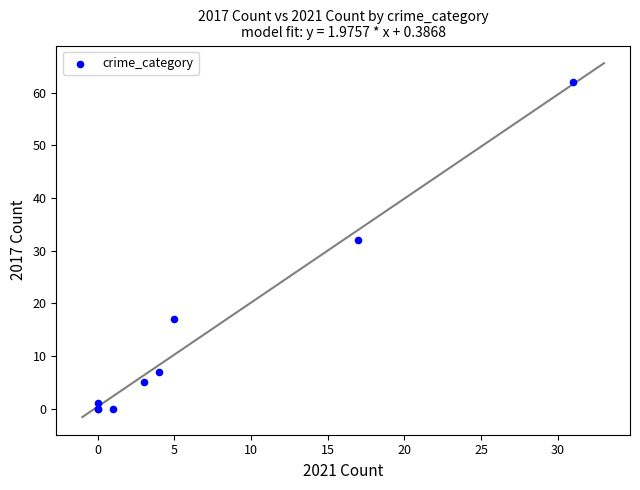

What Y value in the scatter plot is closest to 31?

32